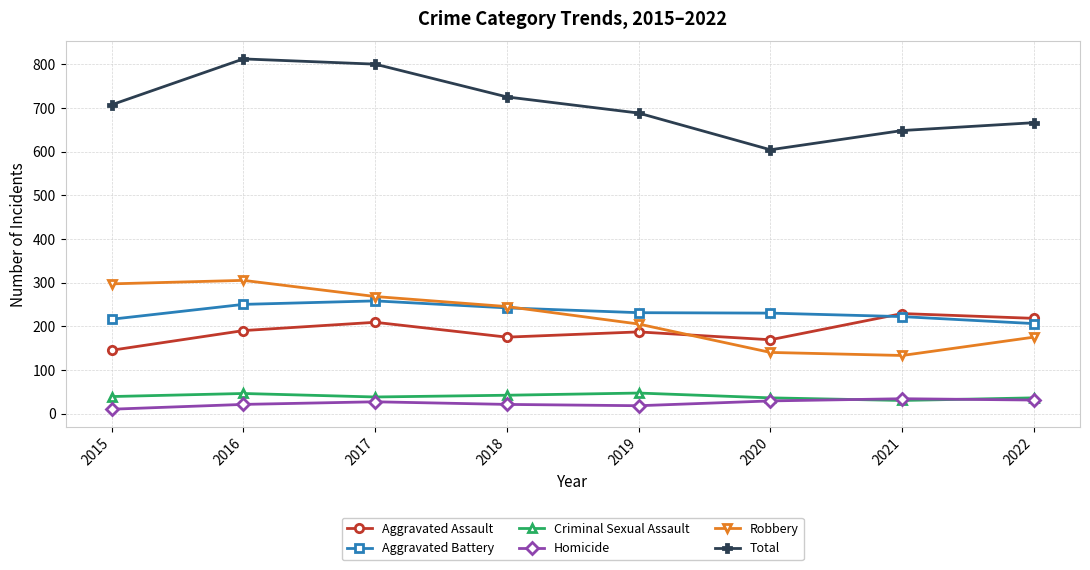

True or false: Homicide has more than 0 points higher than both neighbors.

True